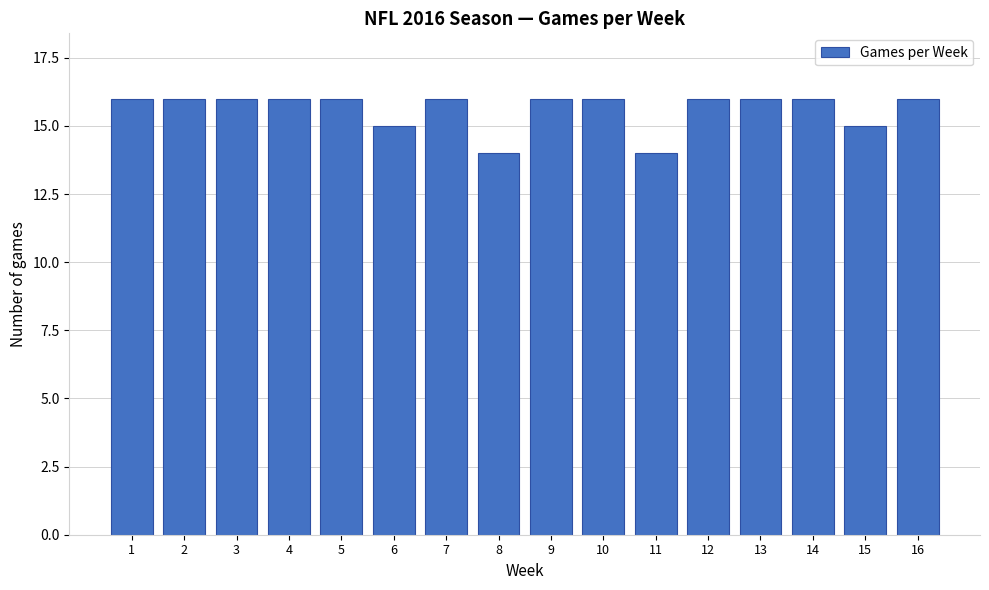

Reading left to right, what are all the values shown in this chart?

1=16	2=16	3=16	4=16	5=16	6=15	7=16	8=14	9=16	10=16	11=14	12=16	13=16	14=16	15=15	16=16